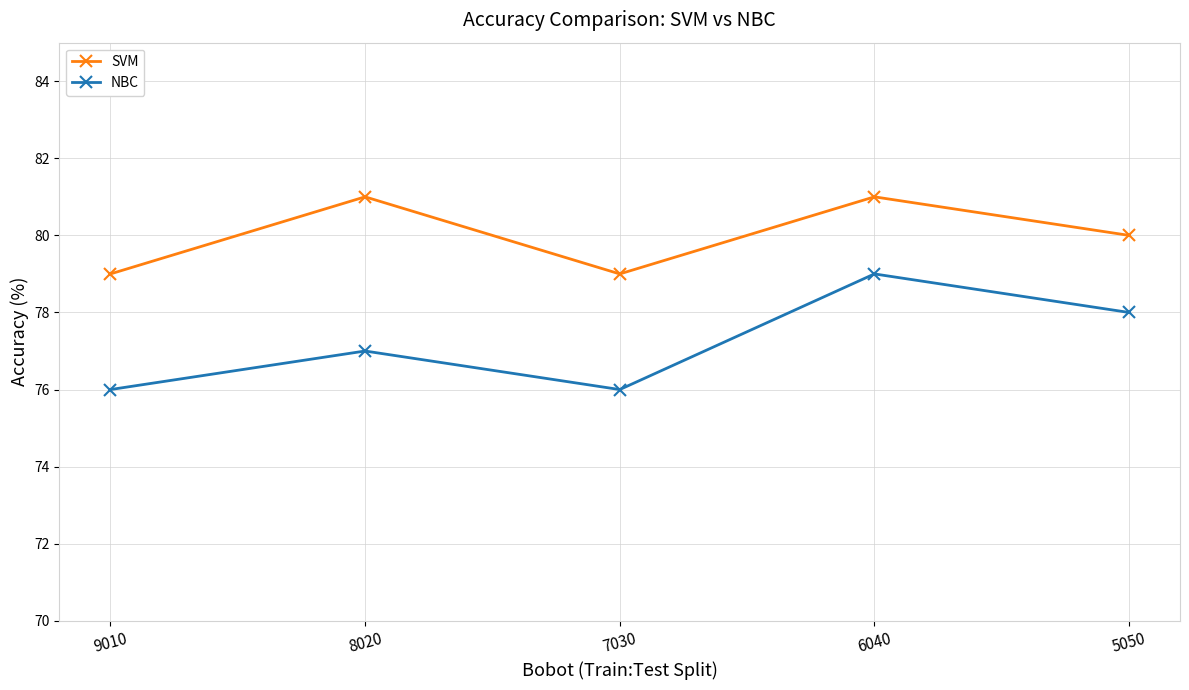

What is the difference between the maximum and minimum values in the NBC series?

3